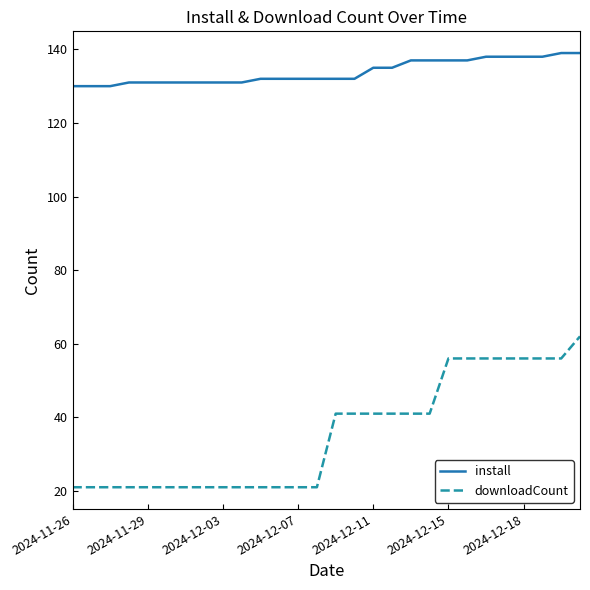

Which series has the largest total across all categories?

install